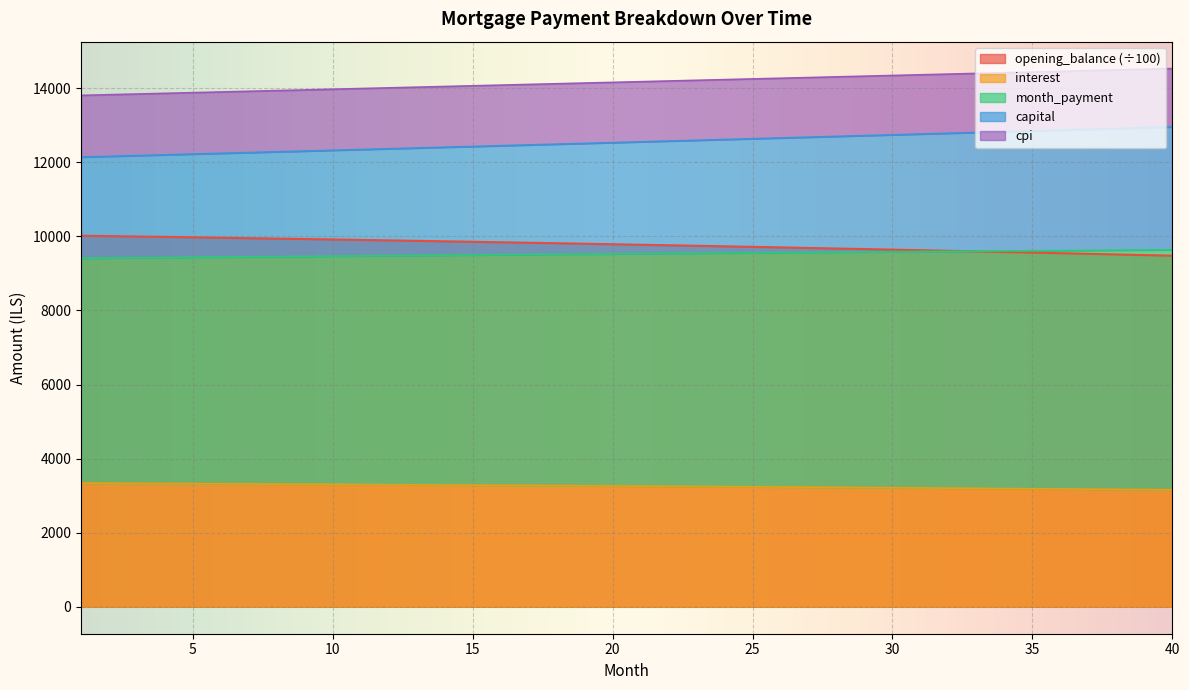

How many distinct data groups are displayed?

5